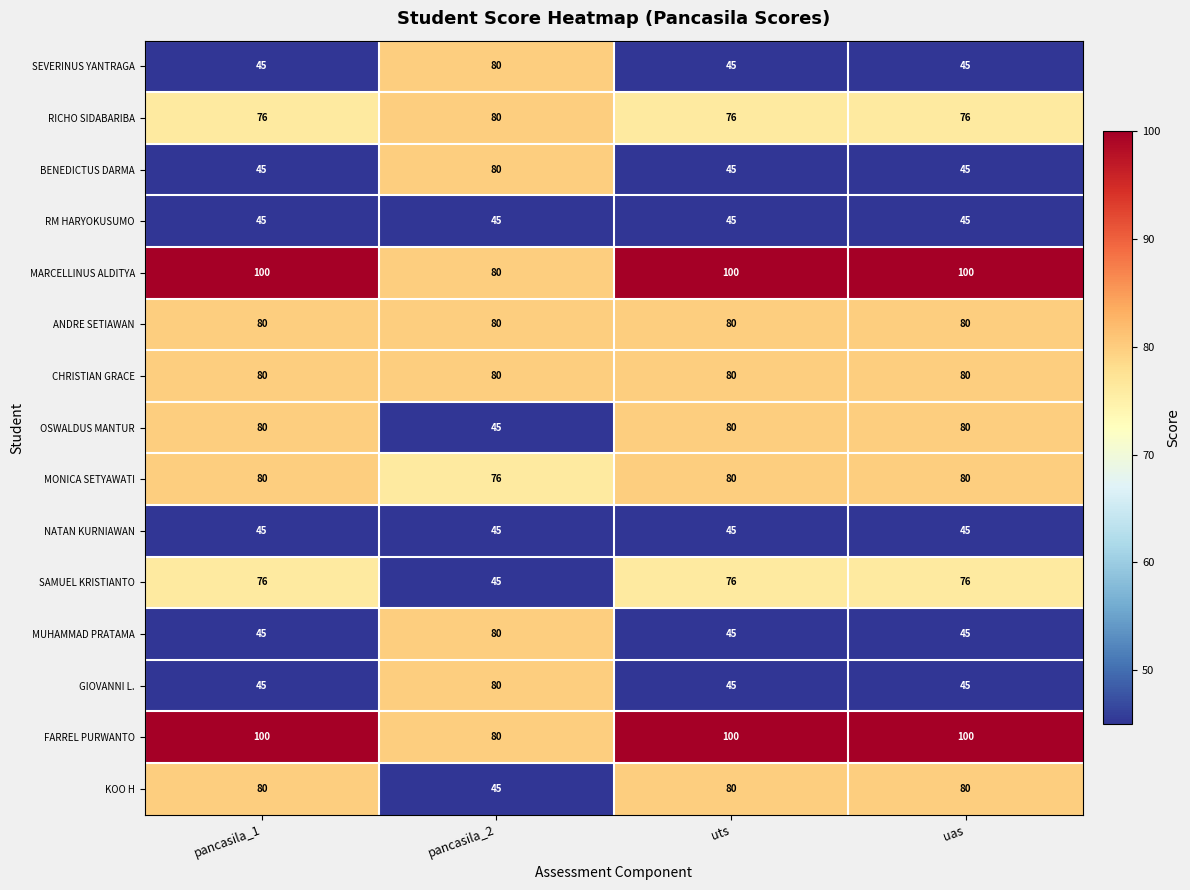

What is the difference between the maximum and minimum values in the MARCELLINUS ALDITYA series?

20